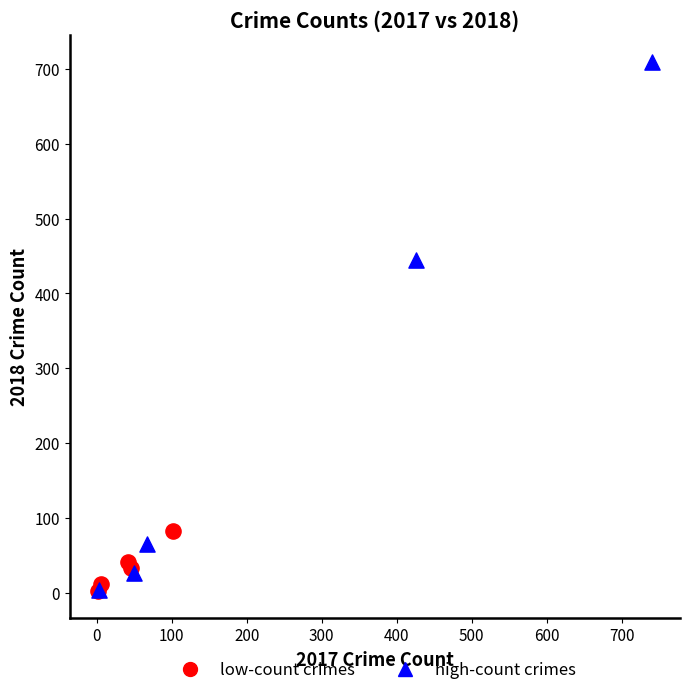

Which series has the largest Y range (max minus min)?

high-count crimes